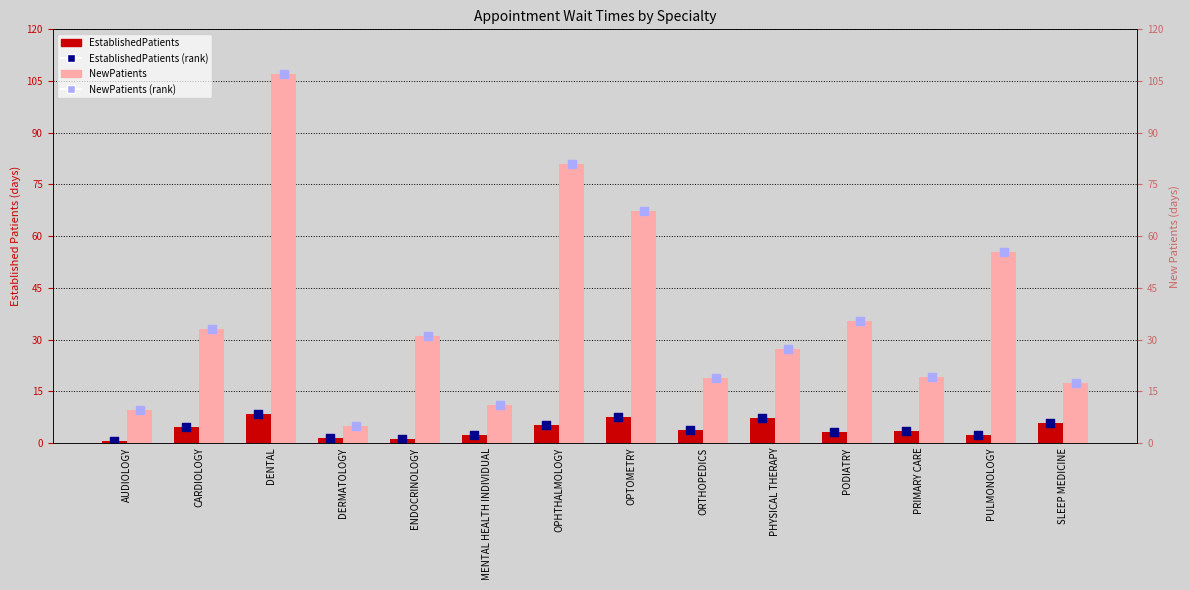

At which category is the sum across all series the highest?

DENTAL